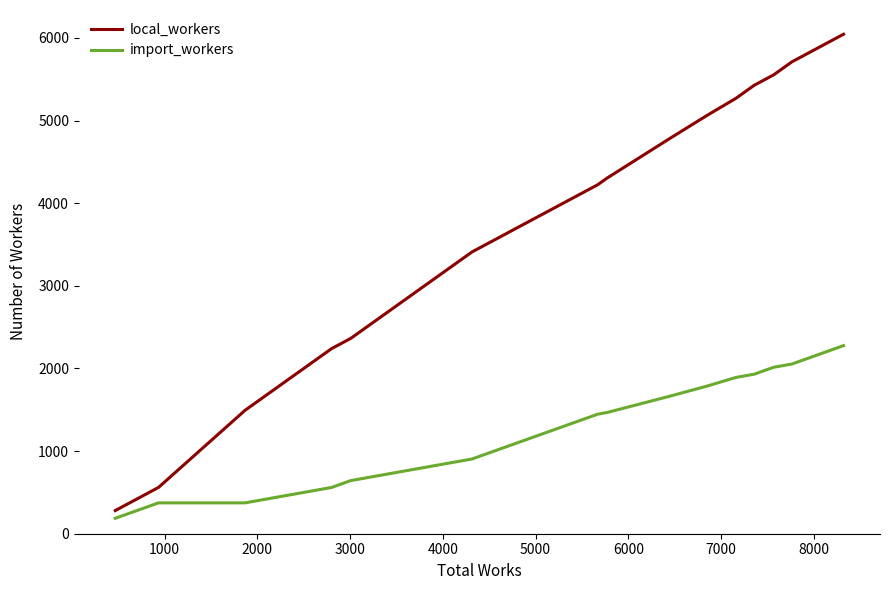

What is the lowest value of the import_workers series?

186.8